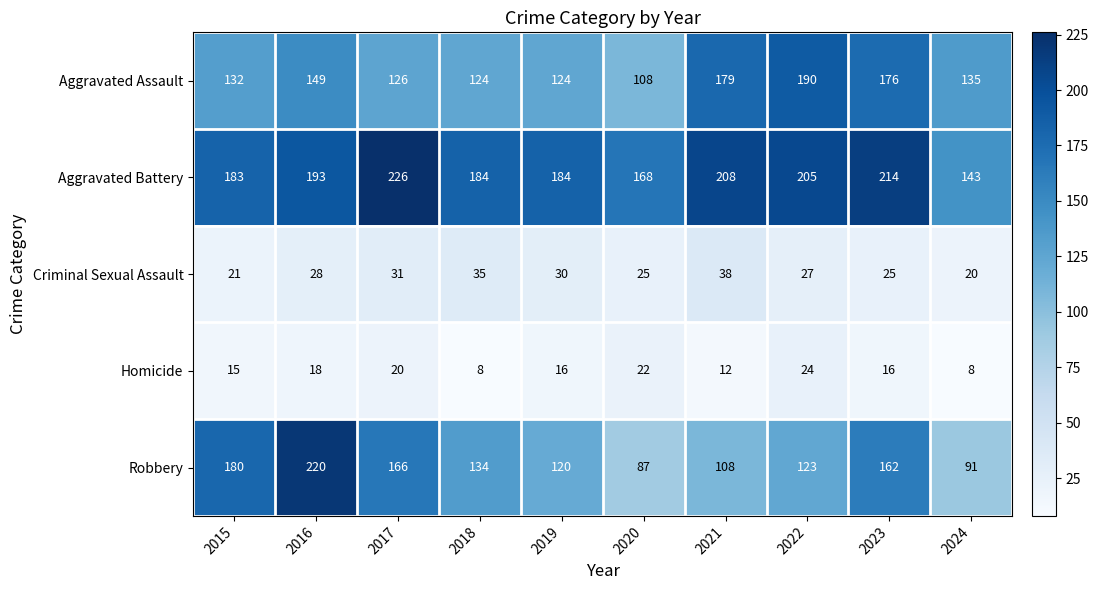

At which category does the chart reach its peak across all series?

2017